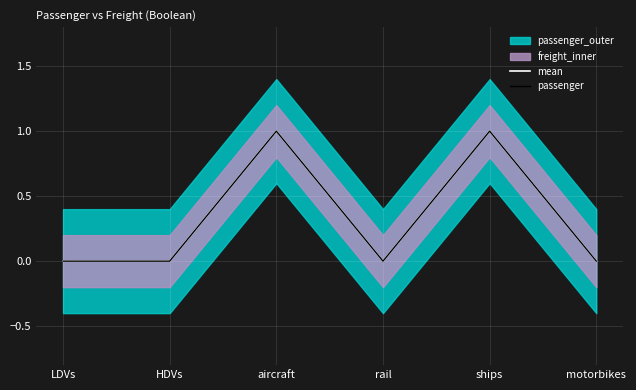

What is the difference between the second highest and minimum values in the mean series?

1